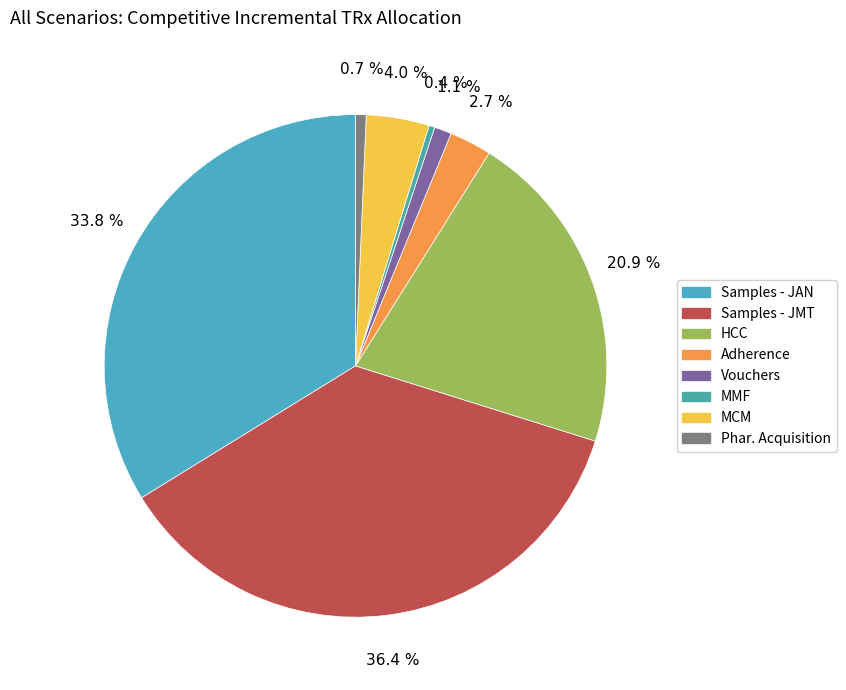

To the nearest percent, what portion does Adherence represent?

3%